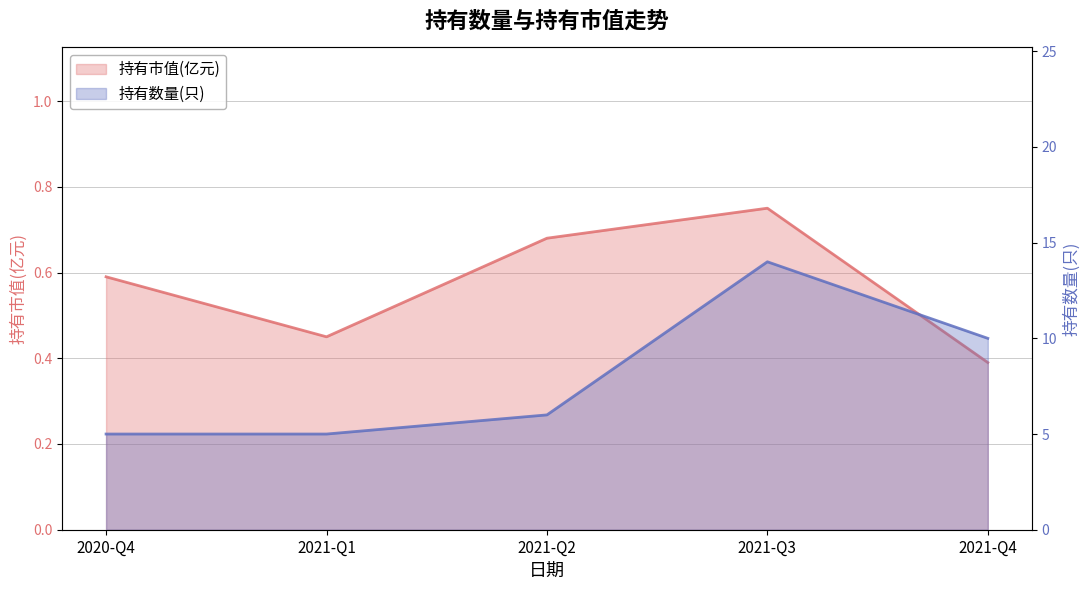

What are all the series names shown in the legend?

持有市值(亿元), 持有数量(只)